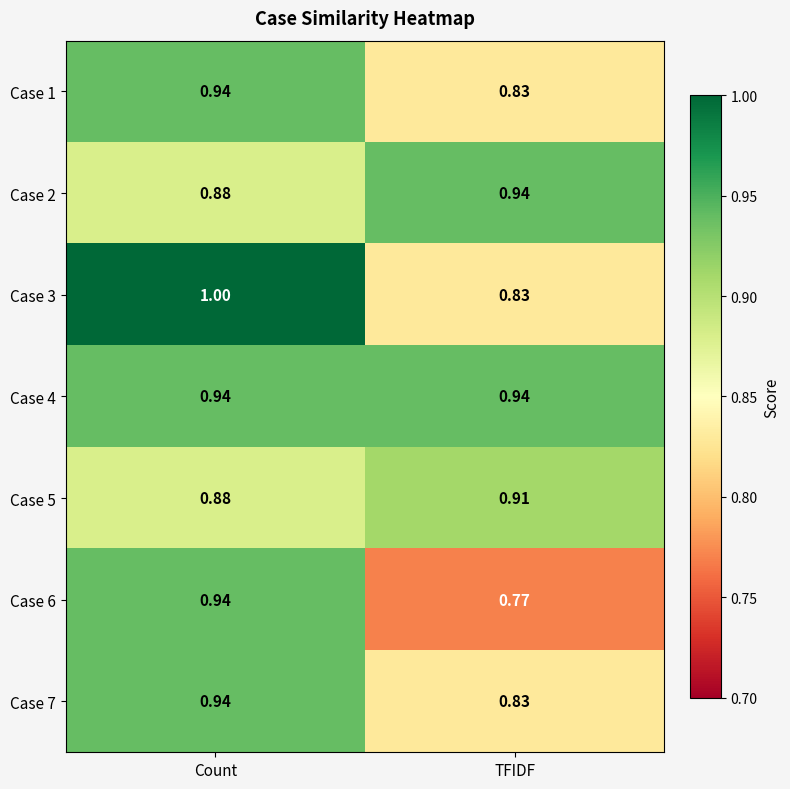

Rank the categories by Case 7 value from lowest to highest.

TFIDF, Count